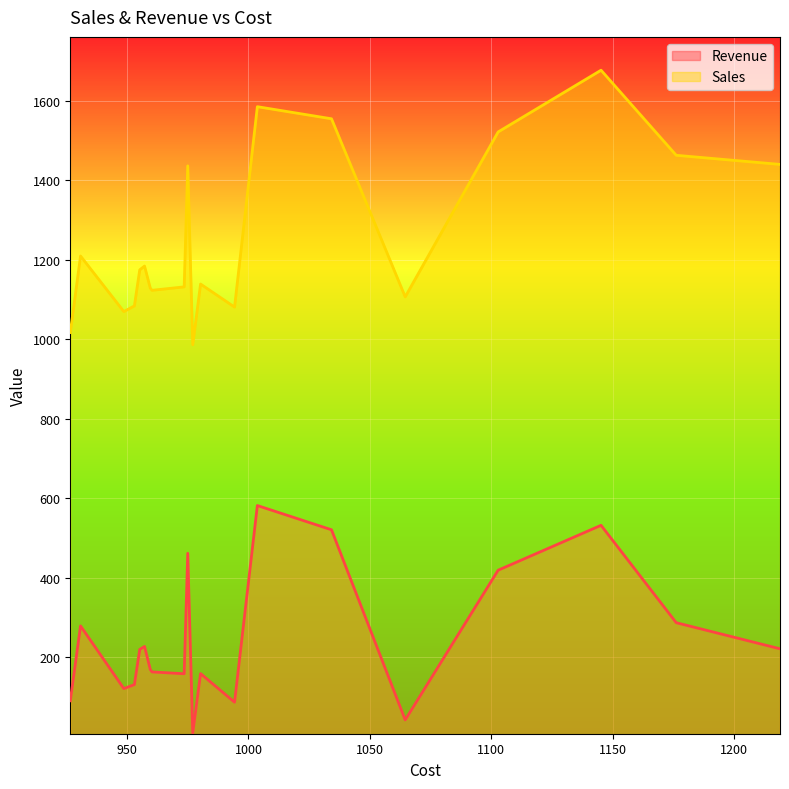

At how many categories does at least one series exceed 40?

20